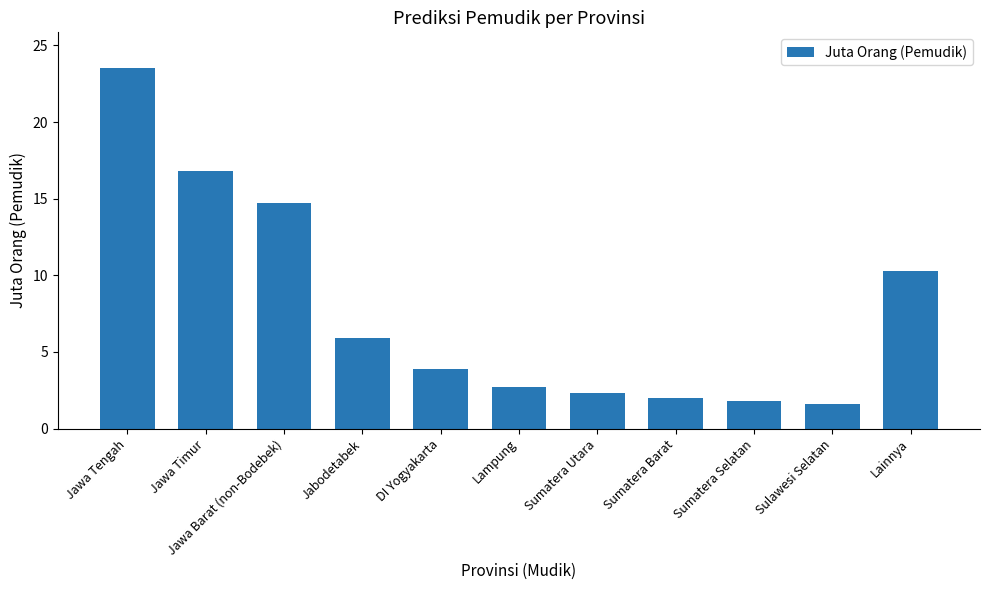

Approximately how many times larger is the value at Sumatera Selatan compared to Jawa Barat (non-Bodebek)?

0.1